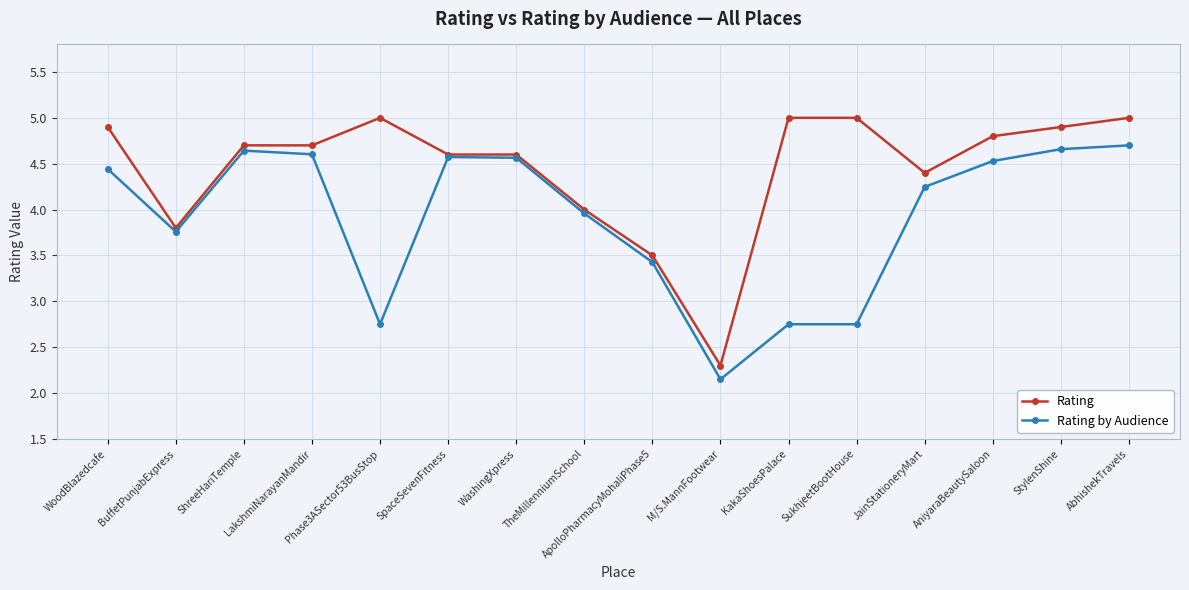

What is the difference between the second highest and second lowest values in the Rating by Audience series?

1.9